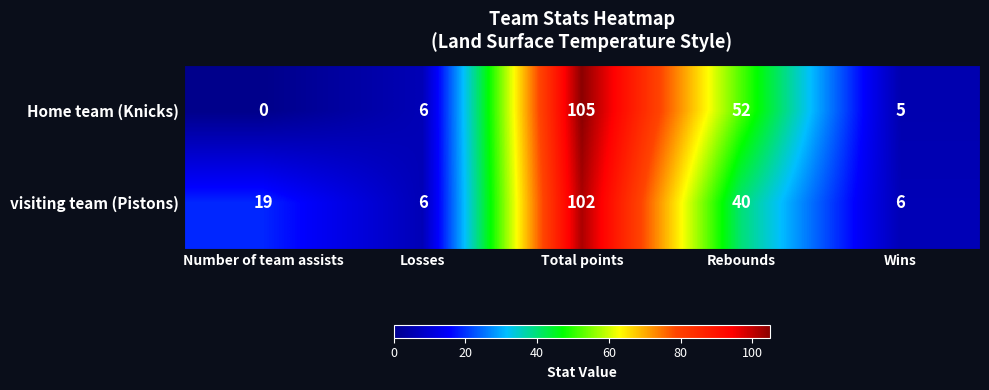

Count the number of data series in this chart.

2